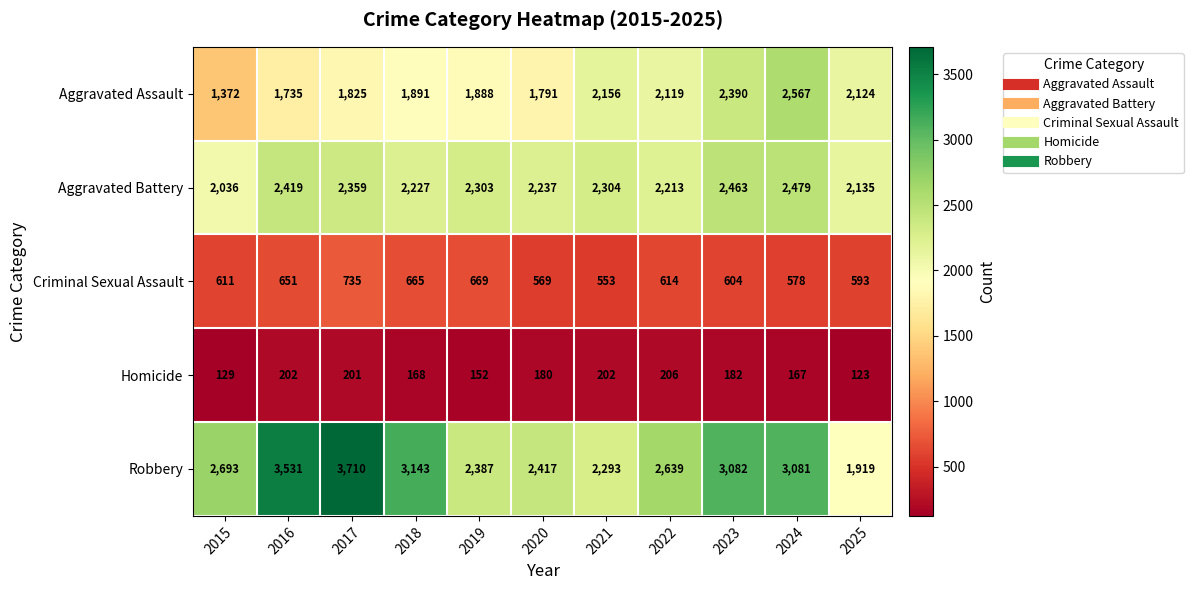

Rank the series by their maximum value, from lowest to highest.

Homicide, Criminal Sexual Assault, Aggravated Battery, Aggravated Assault, Robbery